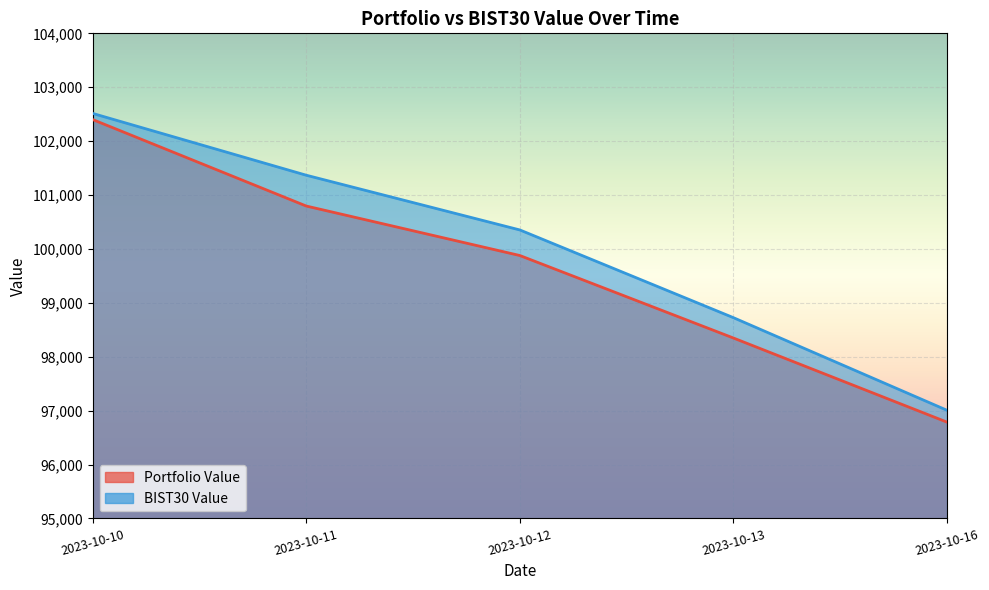

What is the spread (max minus min) of values at 2023-10-16?

219.9